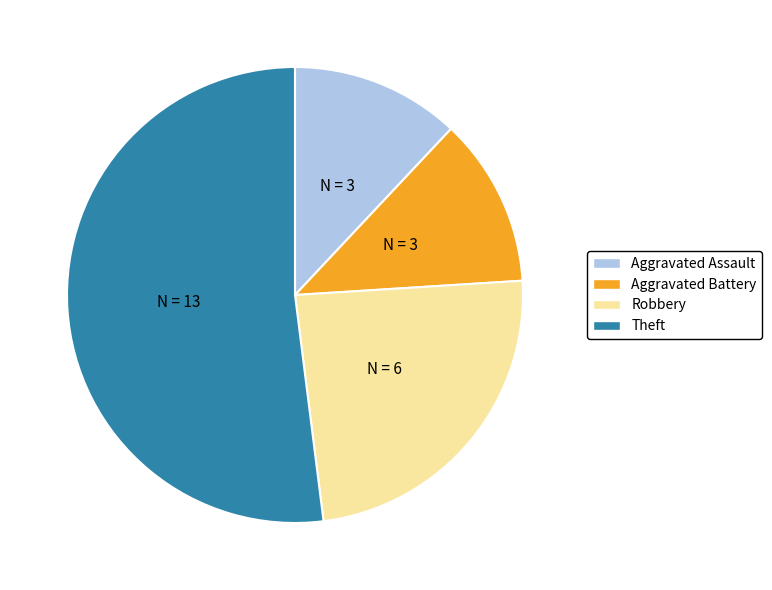

How many segments does this pie chart have?

4